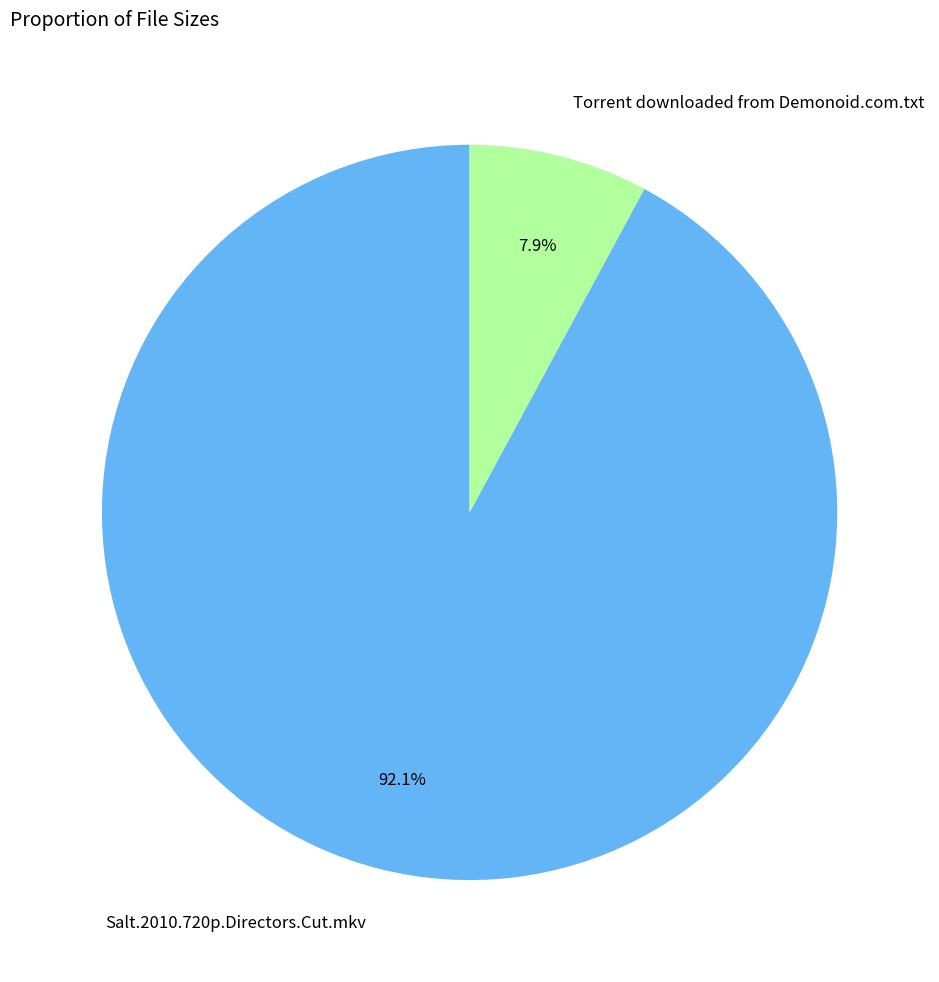

What is the largest slice in the pie chart?

Salt.2010.720p.Directors.Cut.mkv